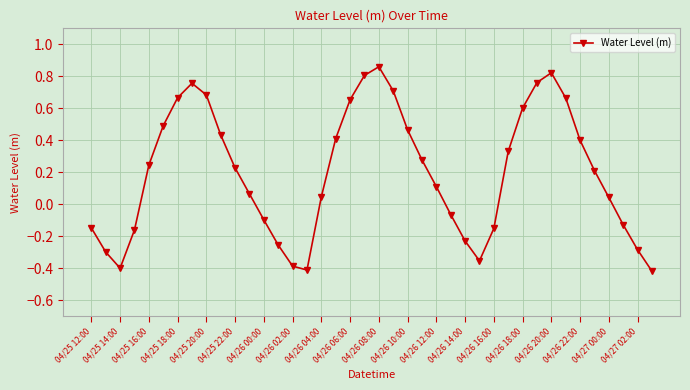

How many points are lower than both their immediate neighbors (excluding endpoints)?

3